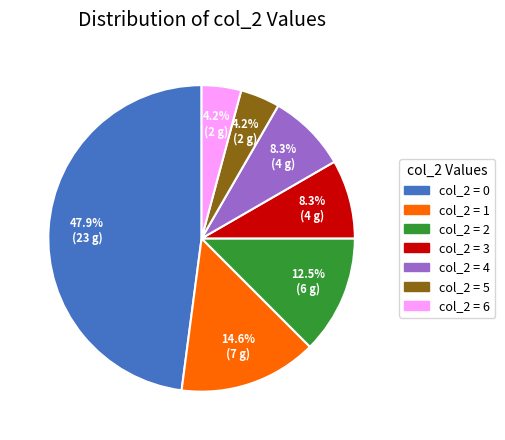

Is there any slice that represents more than half of the pie?

No